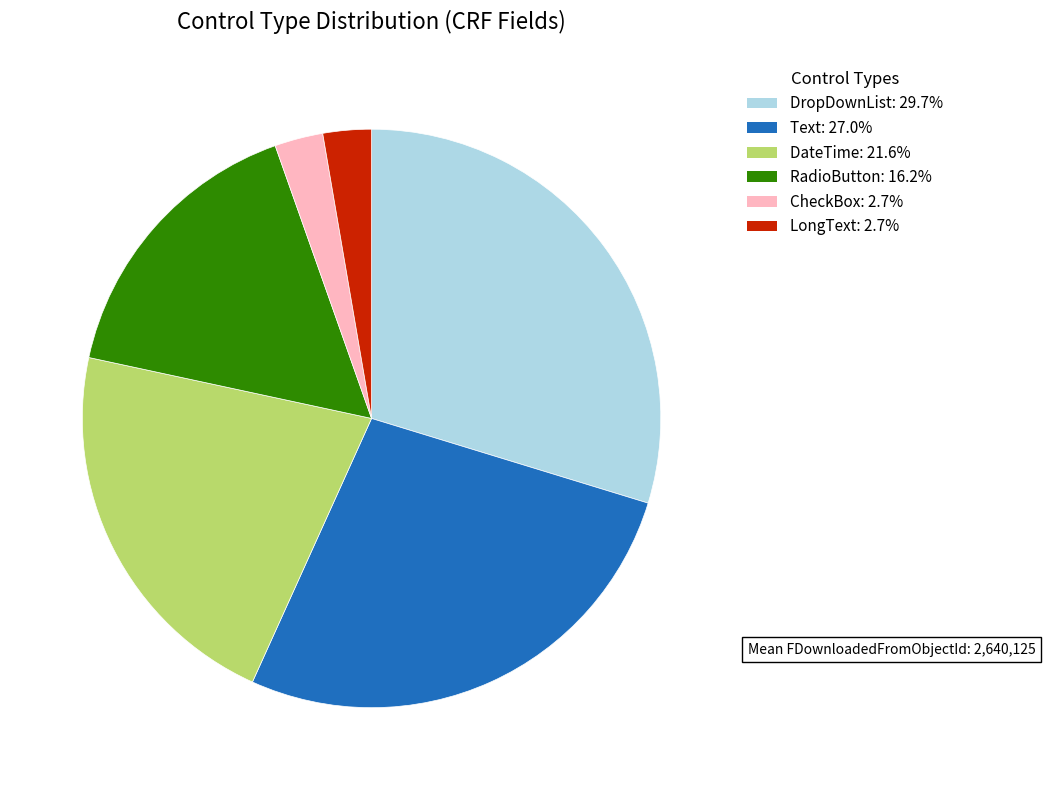

Between LongText and RadioButton, which is larger?

RadioButton